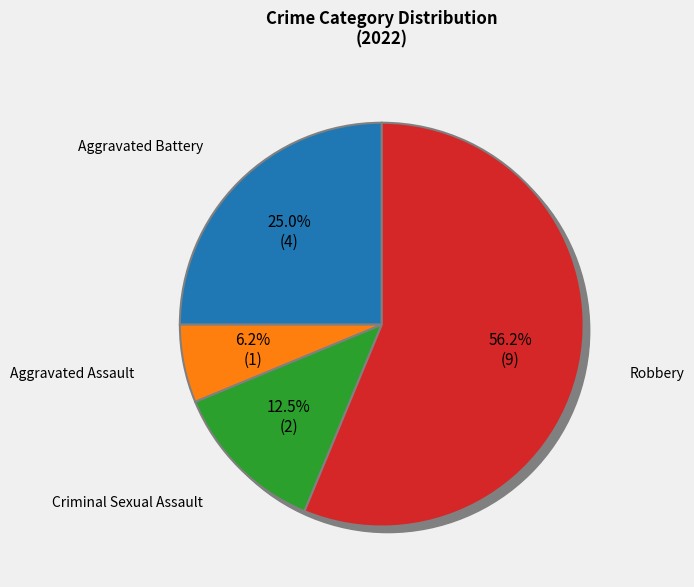

Which slice is the smallest?

Aggravated Assault